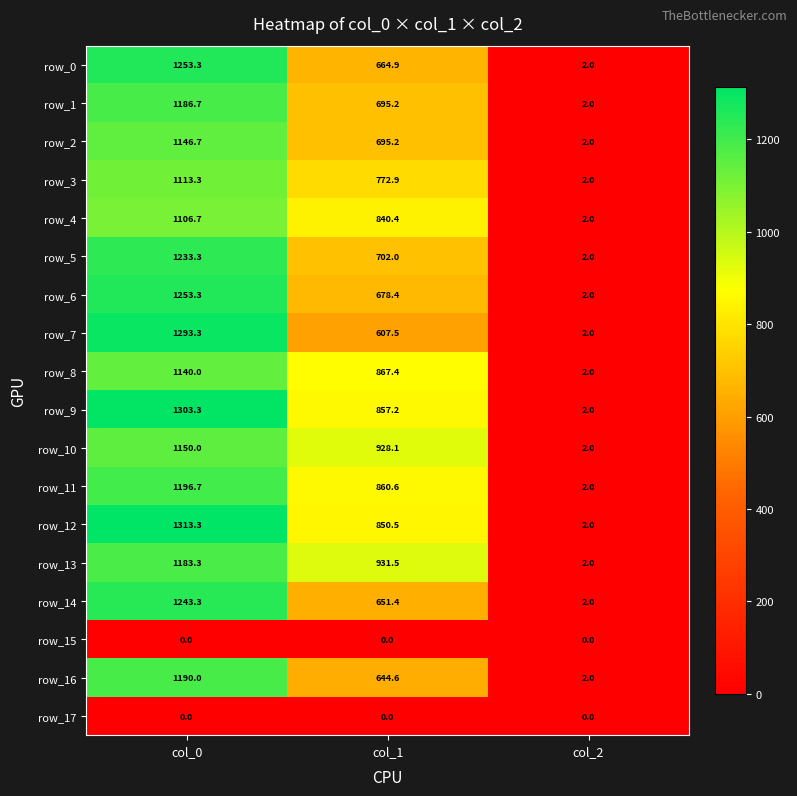

Between col_0 and col_2, which series saw the biggest shift?

row_12